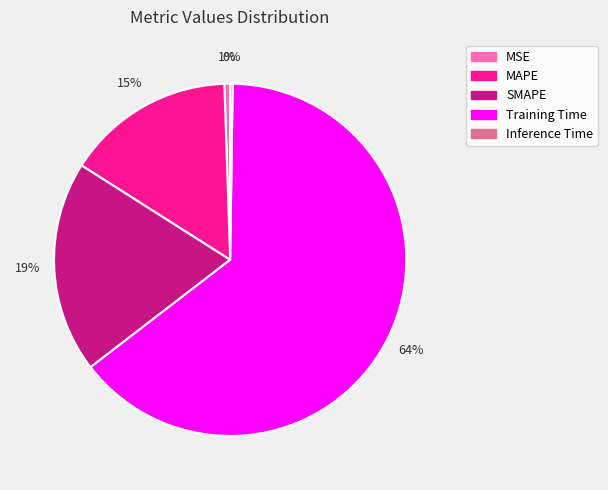

What is the largest slice in the pie chart?

Training Time